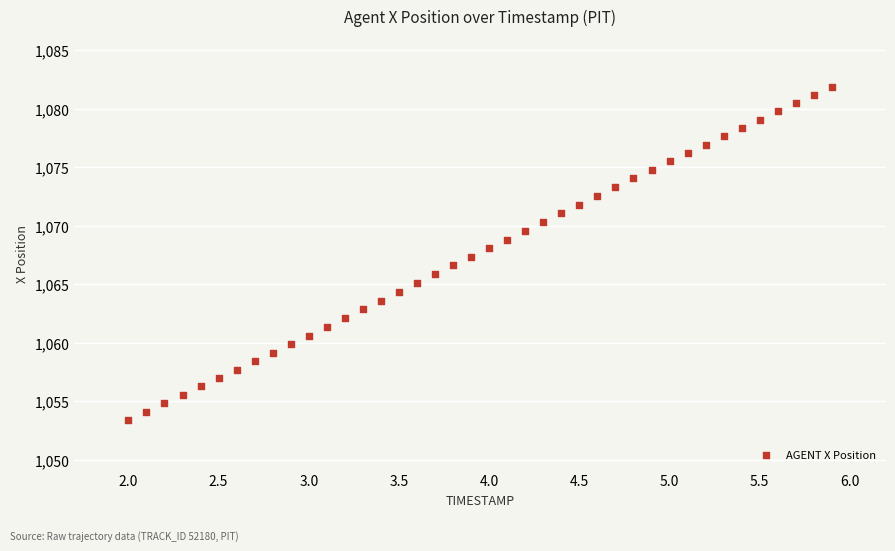

What is the range of Y values (max minus min)?

28.5